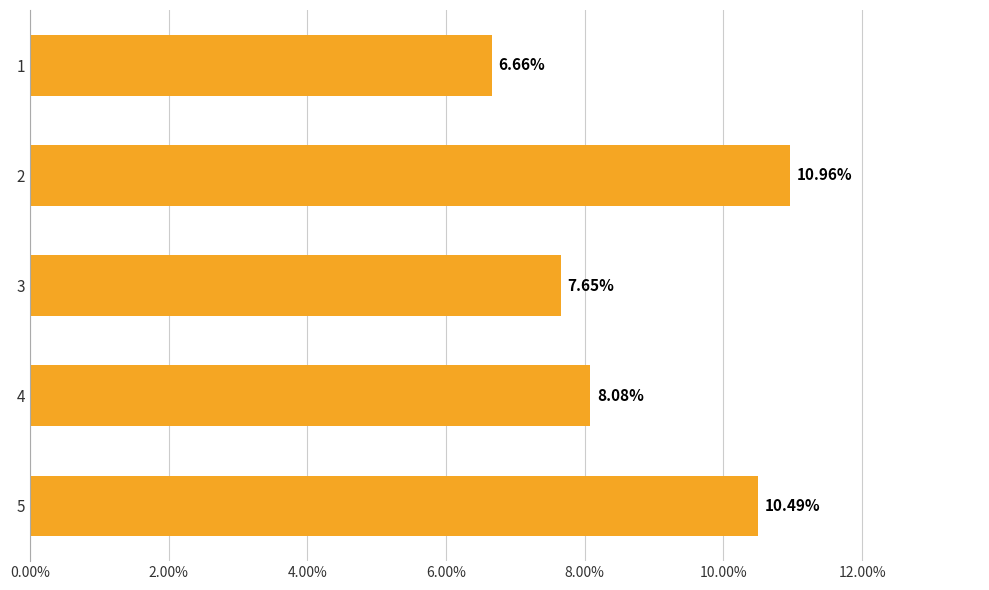

What is the average value?

0.1